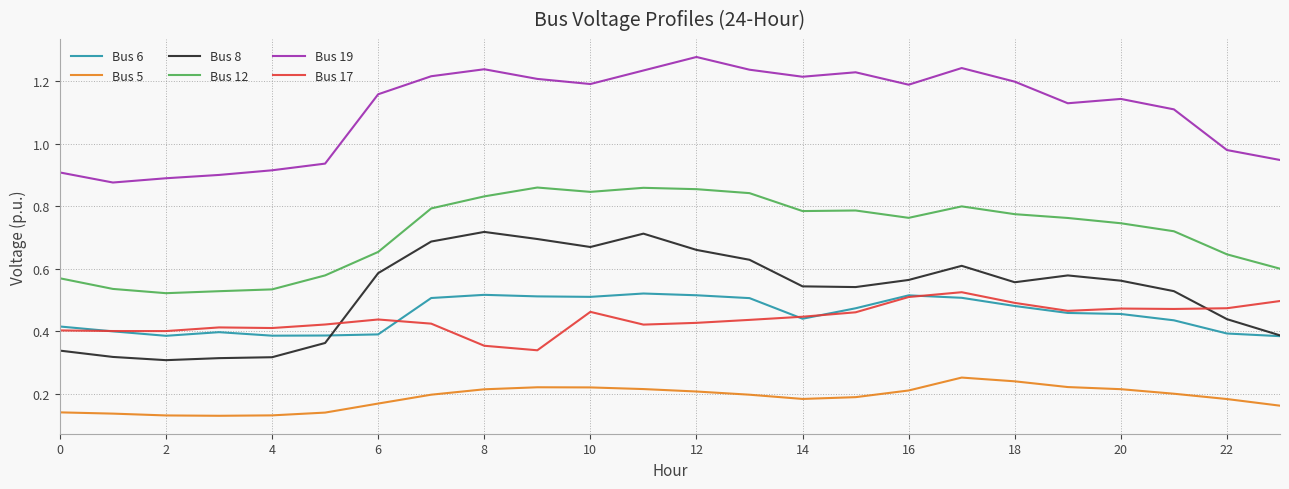

What are all the series names shown in the legend?

Bus 6, Bus 5, Bus 8, Bus 12, Bus 19, Bus 17